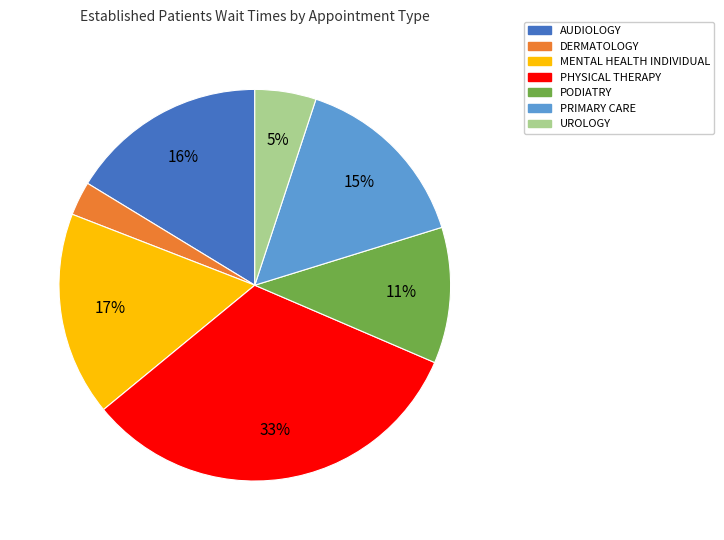

Rank the categories by value from lowest to highest.

DERMATOLOGY, UROLOGY, PODIATRY, PRIMARY CARE, AUDIOLOGY, MENTAL HEALTH INDIVIDUAL, PHYSICAL THERAPY